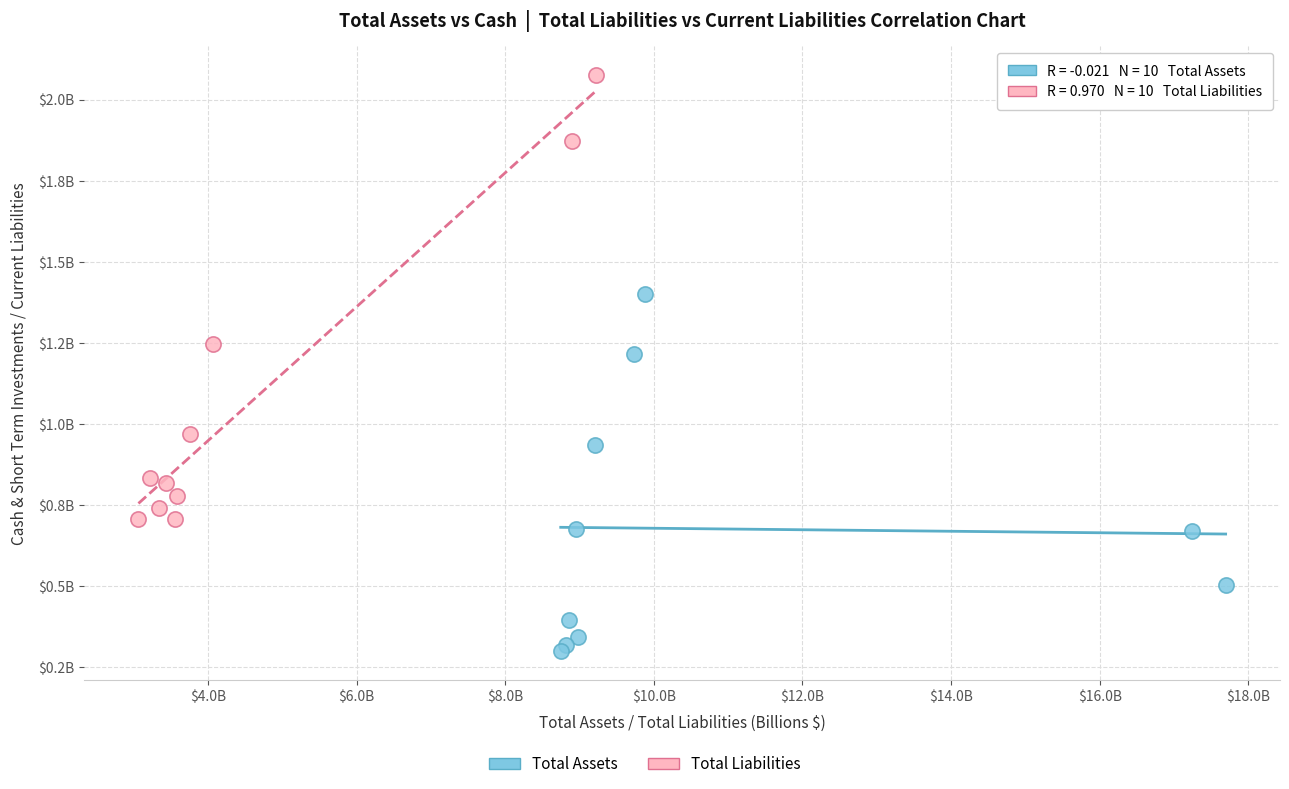

Which series contains the lowest Y value?

Total Assets